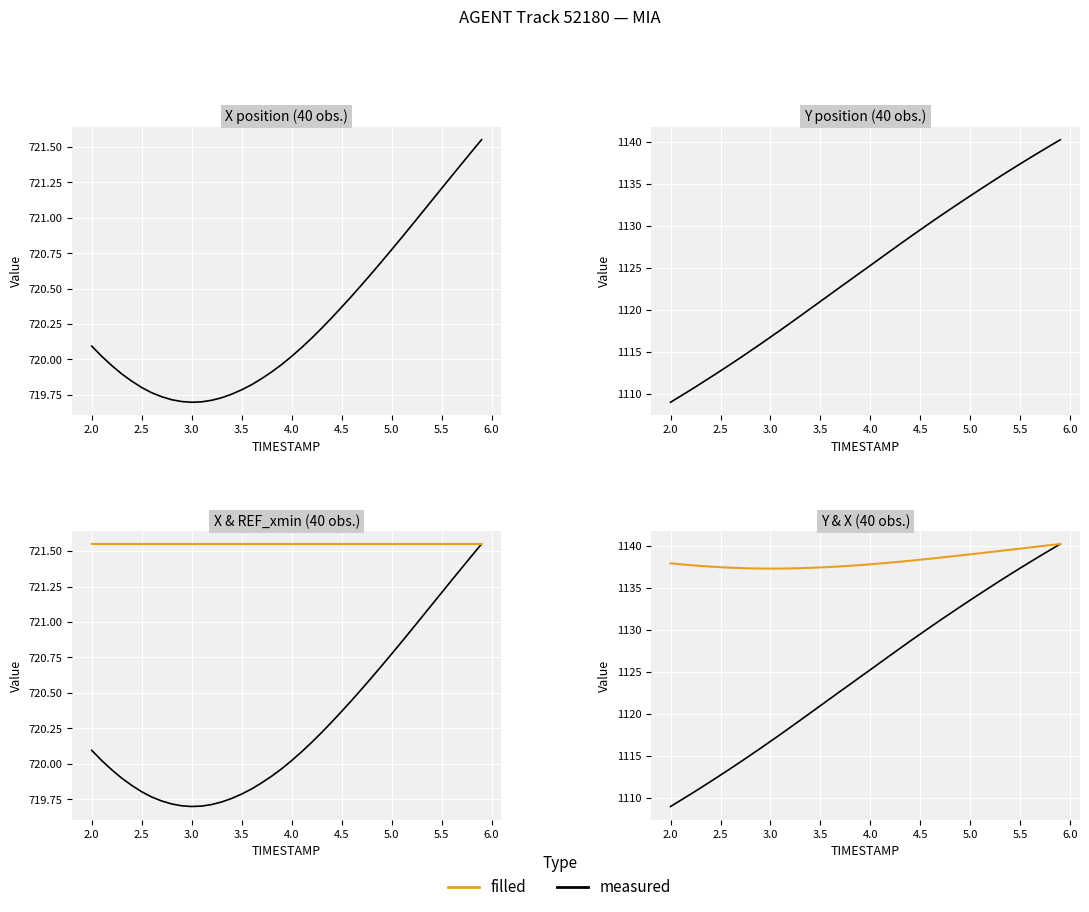

True or false: REF_xmin has a value of 322.8 at 2.0.

False